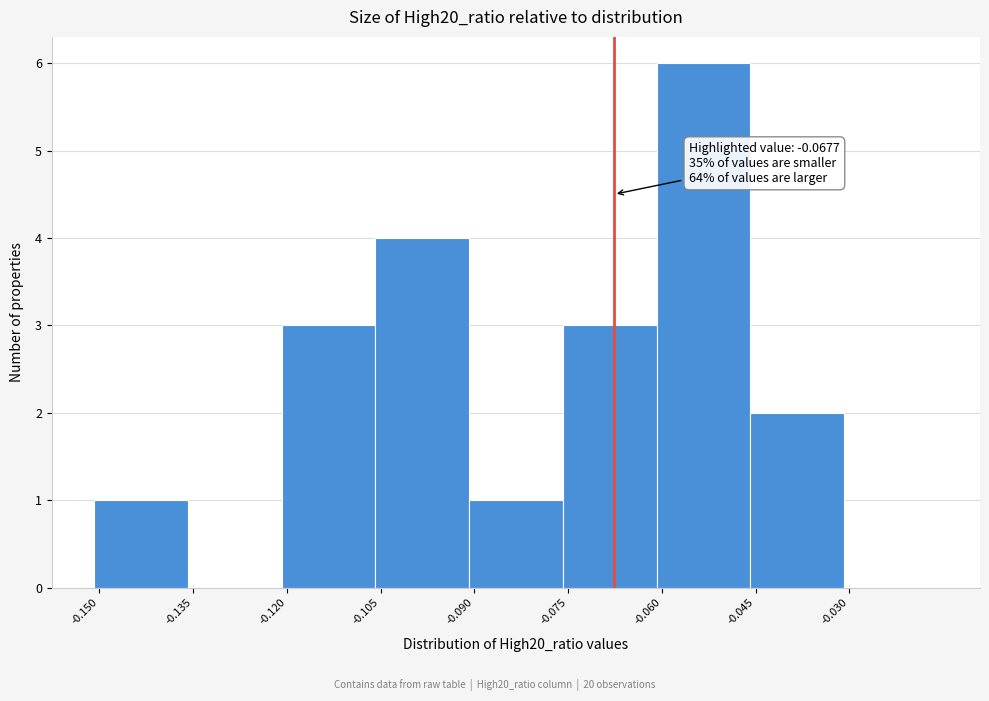

Which range on the x-axis has the tallest bar?

-0.060 to -0.046